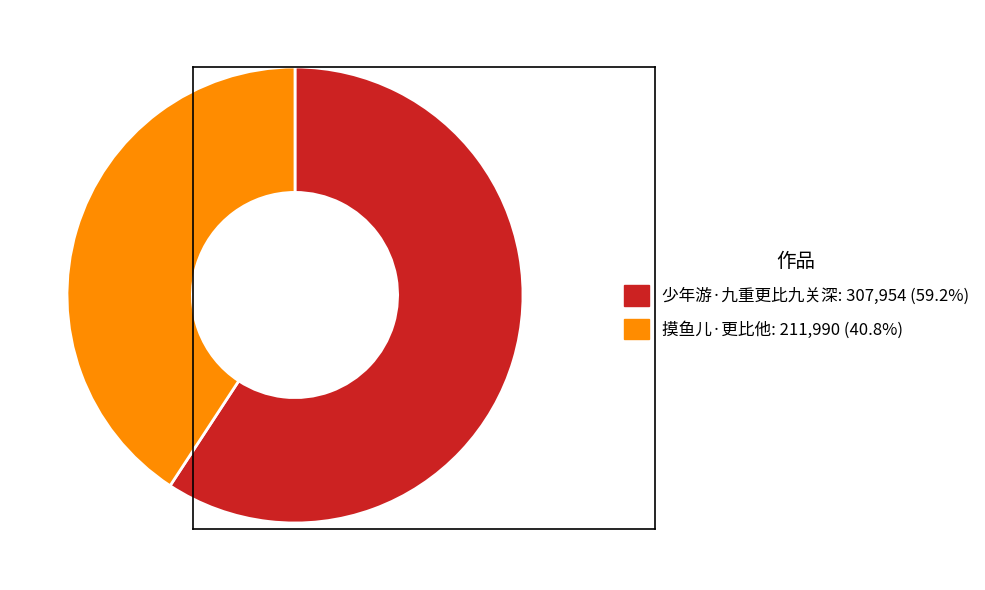

Count the number of slices in the pie.

2